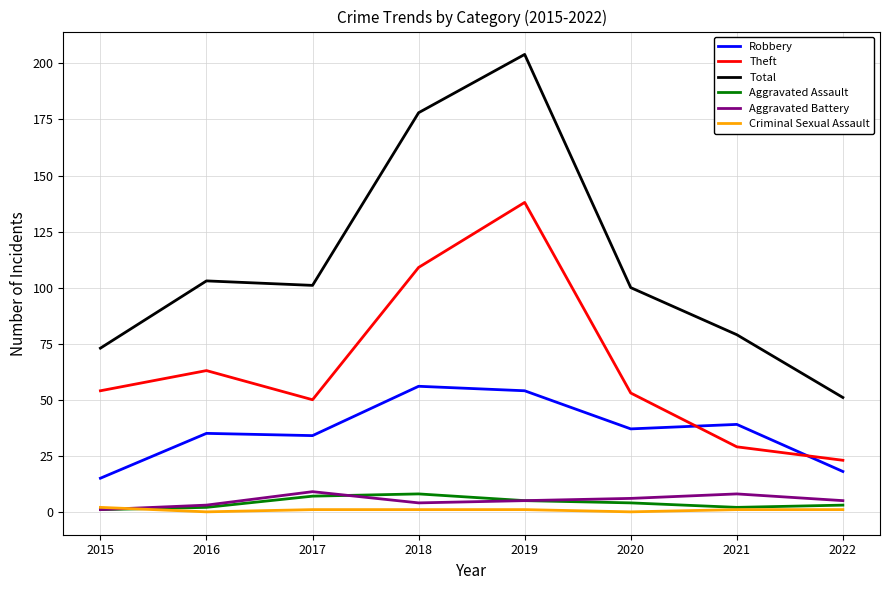

Which label corresponds to the largest value in the chart?

2019